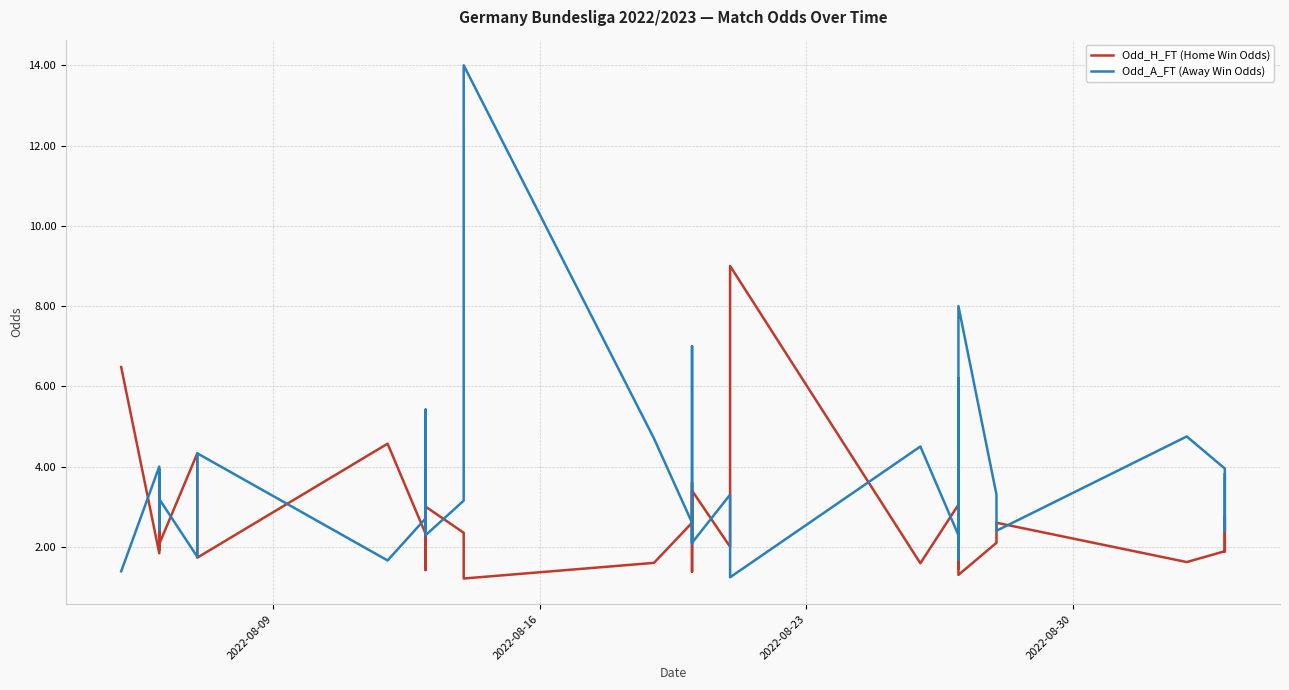

What is the difference between the second highest and second lowest values in the Odd_H_FT (Home Win Odds) series?

5.2